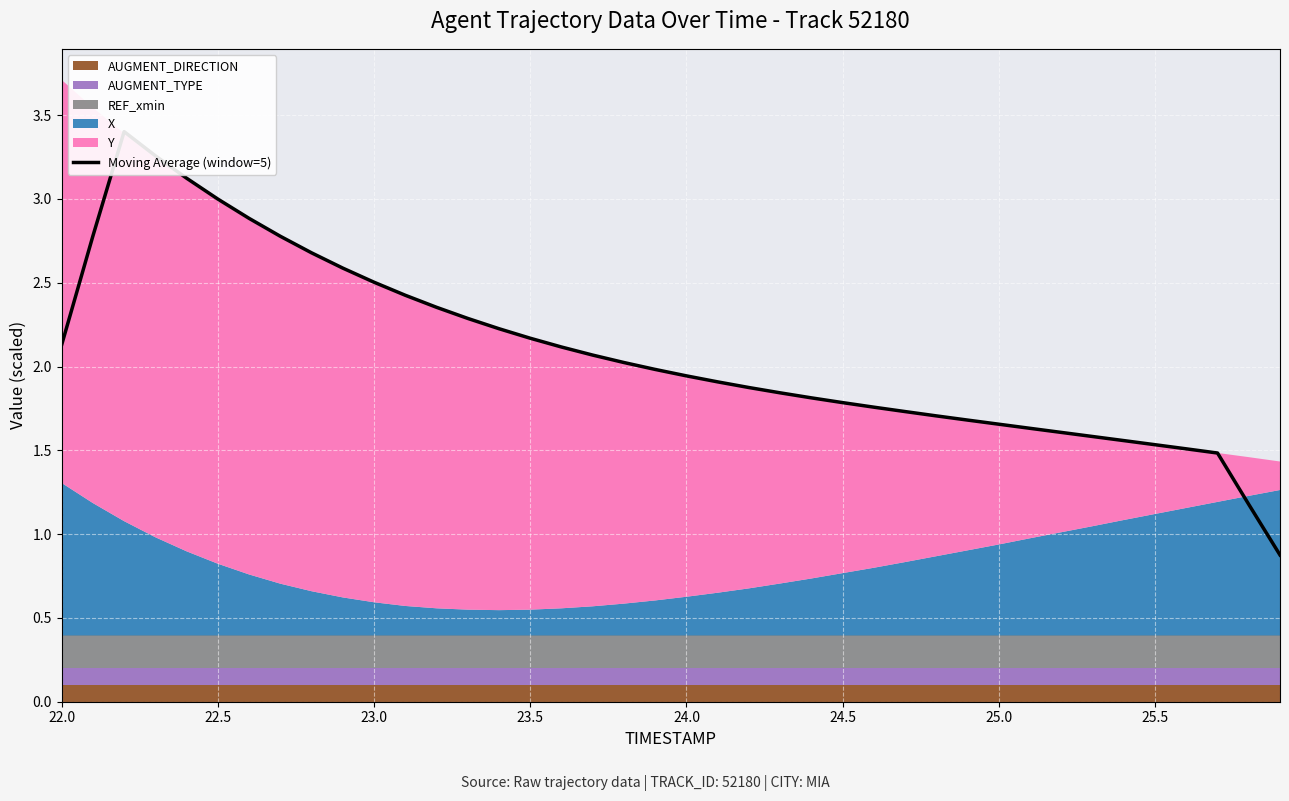

Reading right to left, extract all data points from this chart.

0.9	1.2	1.5	1.5	1.5	1.6	1.6	1.6	1.6	1.7	1.7	1.7	1.7	1.8	1.8	1.8	1.8	1.9	1.9	1.9	2.0	2.0	2.1	2.1	2.2	2.2	2.3	2.4	2.4	2.5	2.6	2.7	2.8	2.9	3.0	3.1	3.3	3.4	2.8	2.1